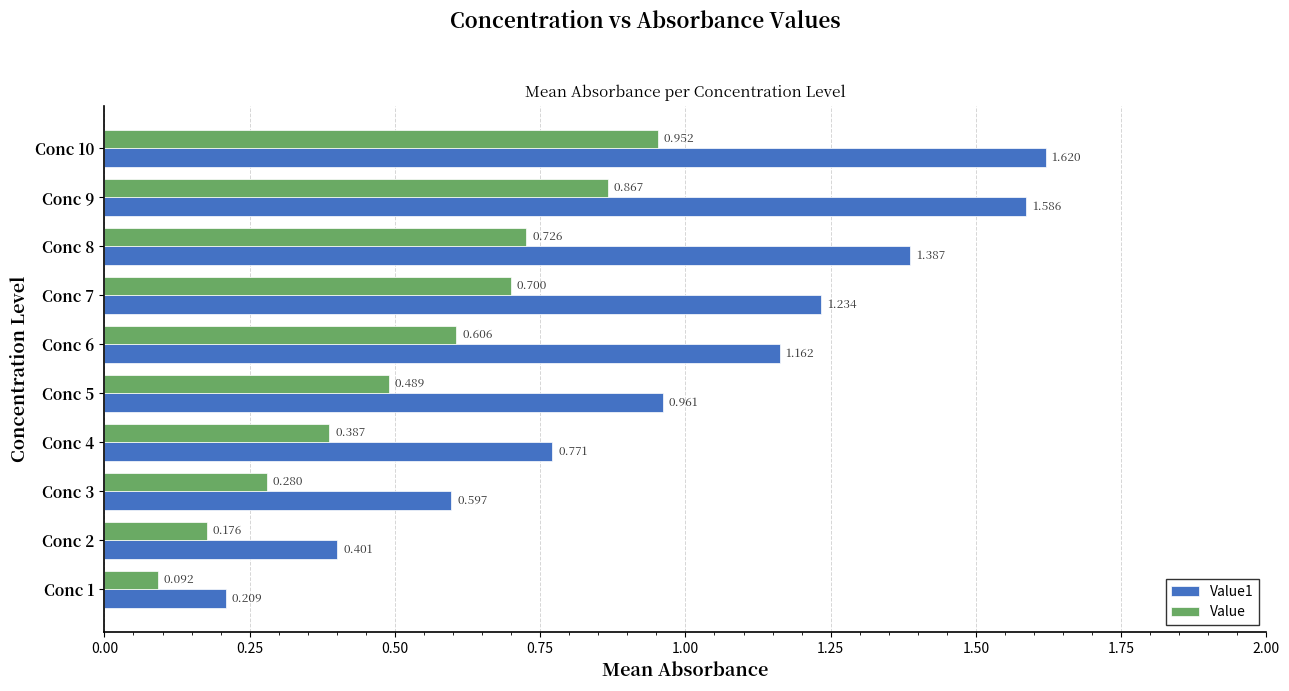

What is the value of the Value bar at the 3rd from the left?

0.7